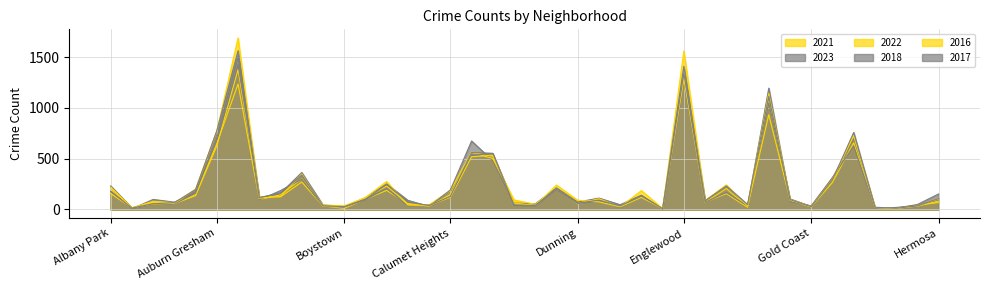

How many values in the 2021 series exceed 92?

19